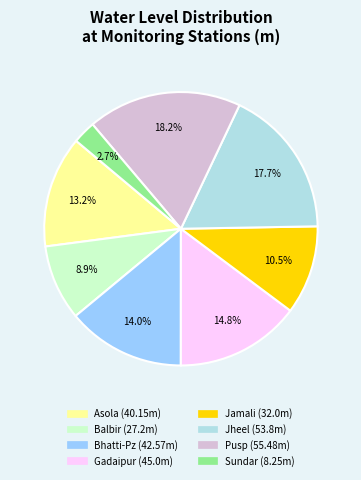

Count the number of slices in the pie.

8